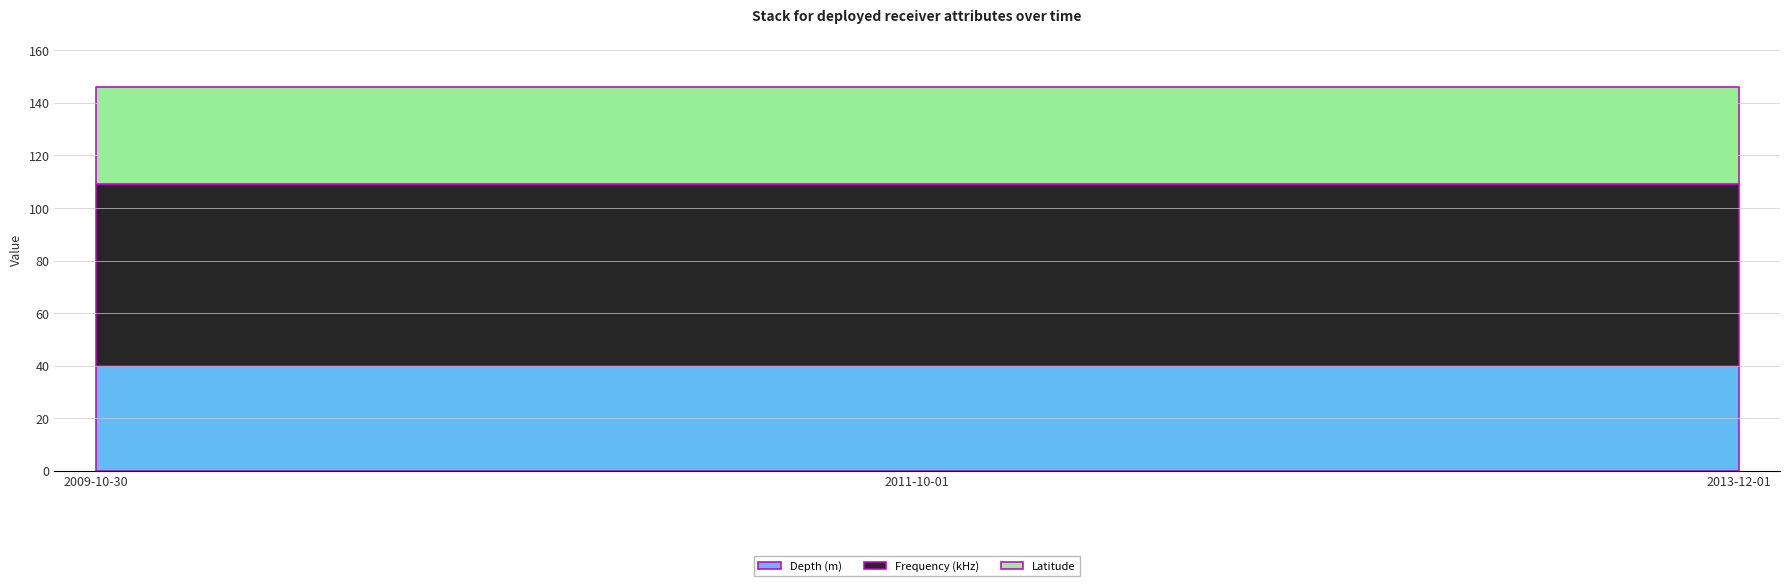

Is it true that Frequency (kHz) equals 69.0 at 2009-10-30?

True